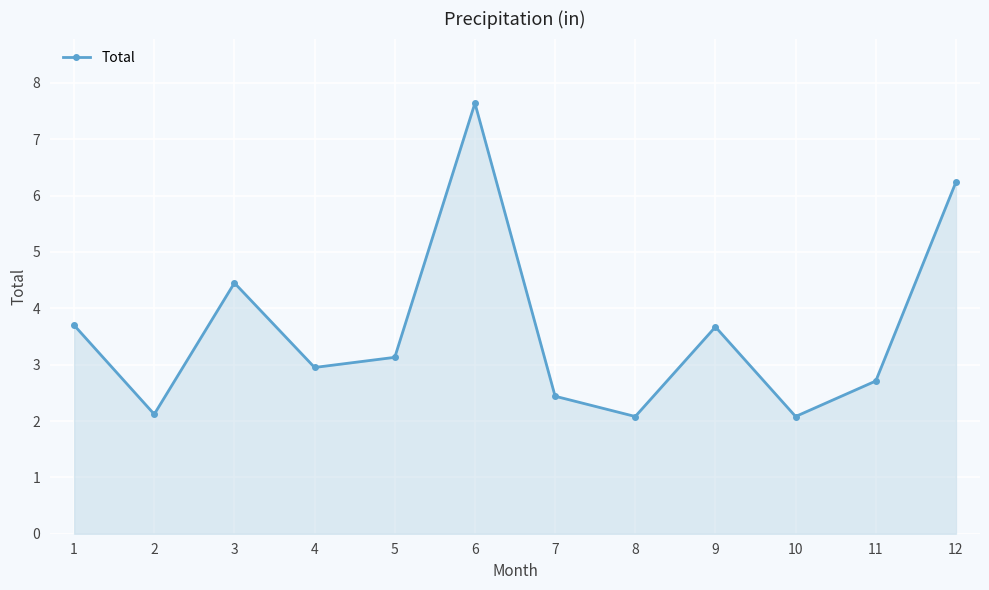

What is the value of the 2nd point from the left?

2.1